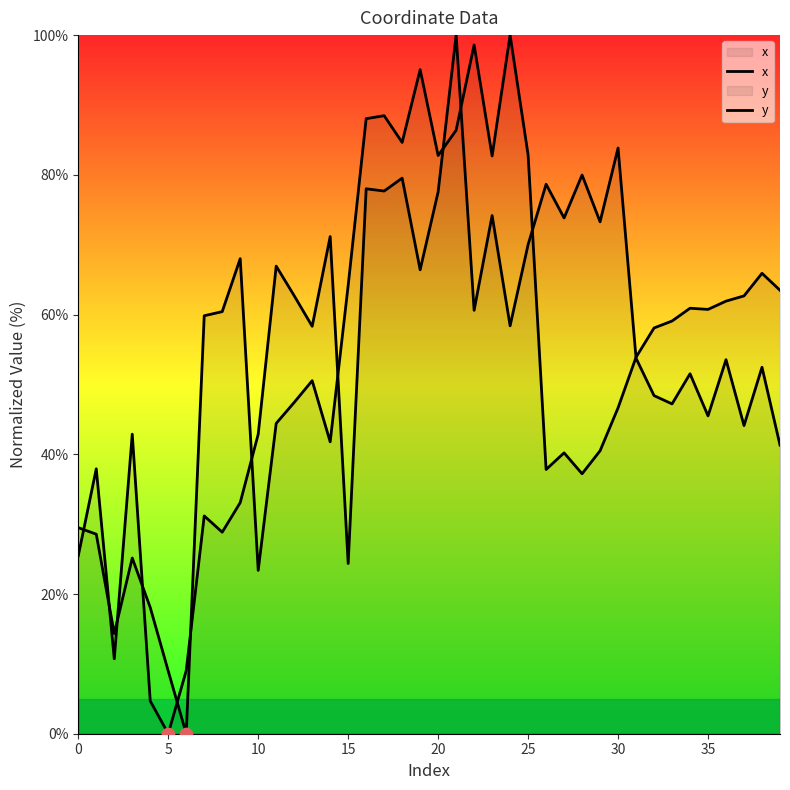

What are all the series names shown in the legend?

x, y